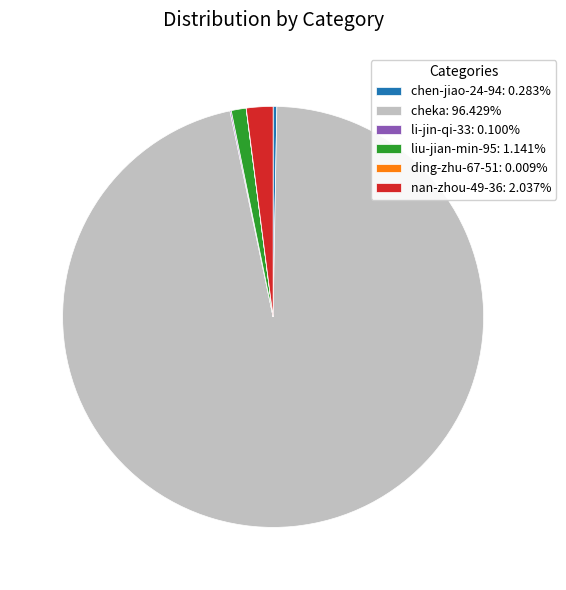

Combined, do chen-jiao-24-94: 0.283% and nan-zhou-49-36: 2.037% account for over 50%?

No